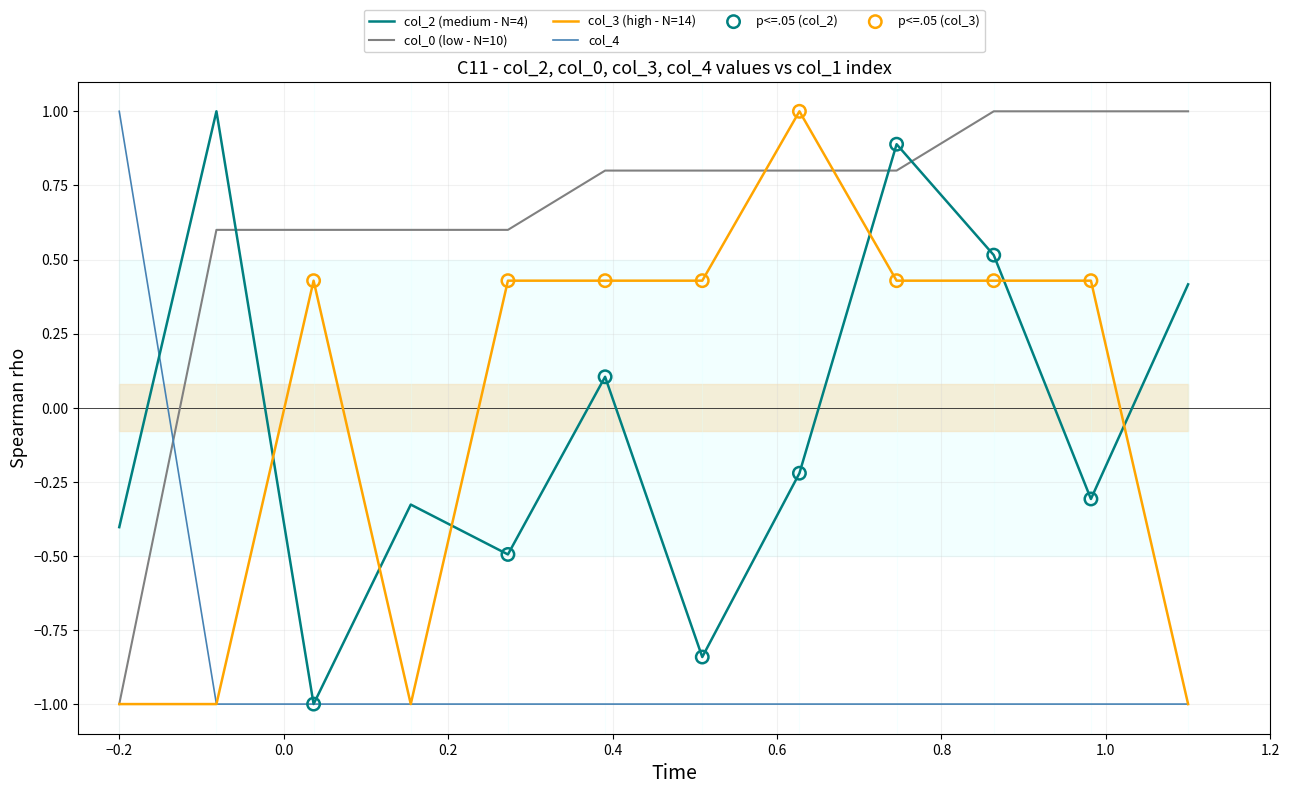

Which series contains the lowest Y value?

col_2